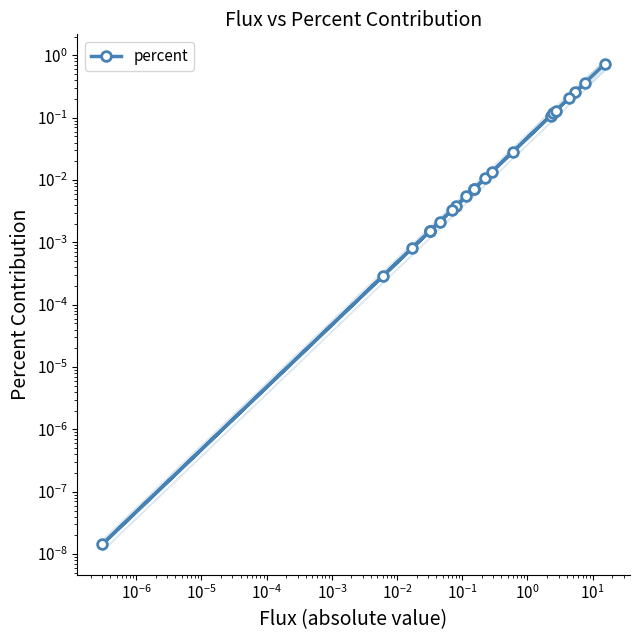

What is the difference between the second highest and second lowest values?

0.4